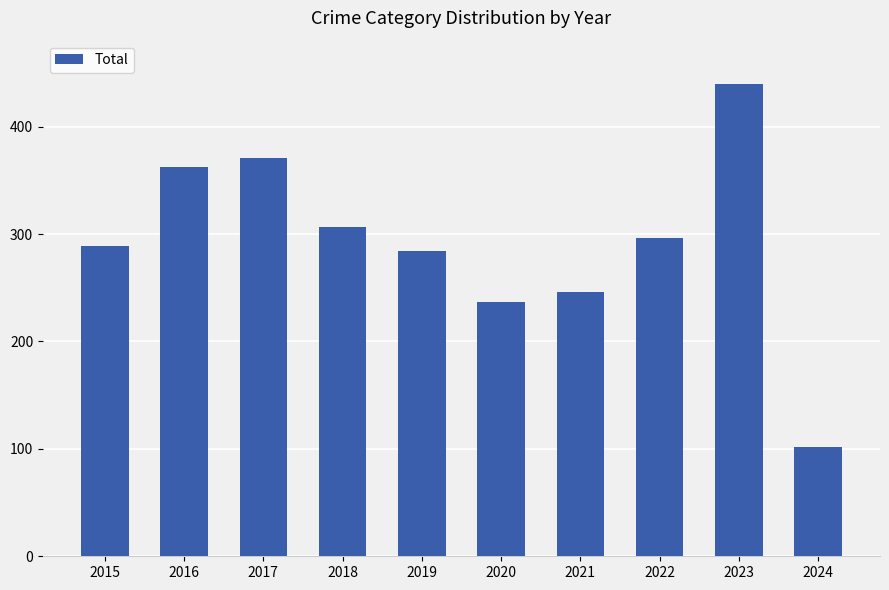

True or false: the data shows 289 at 2015.

True